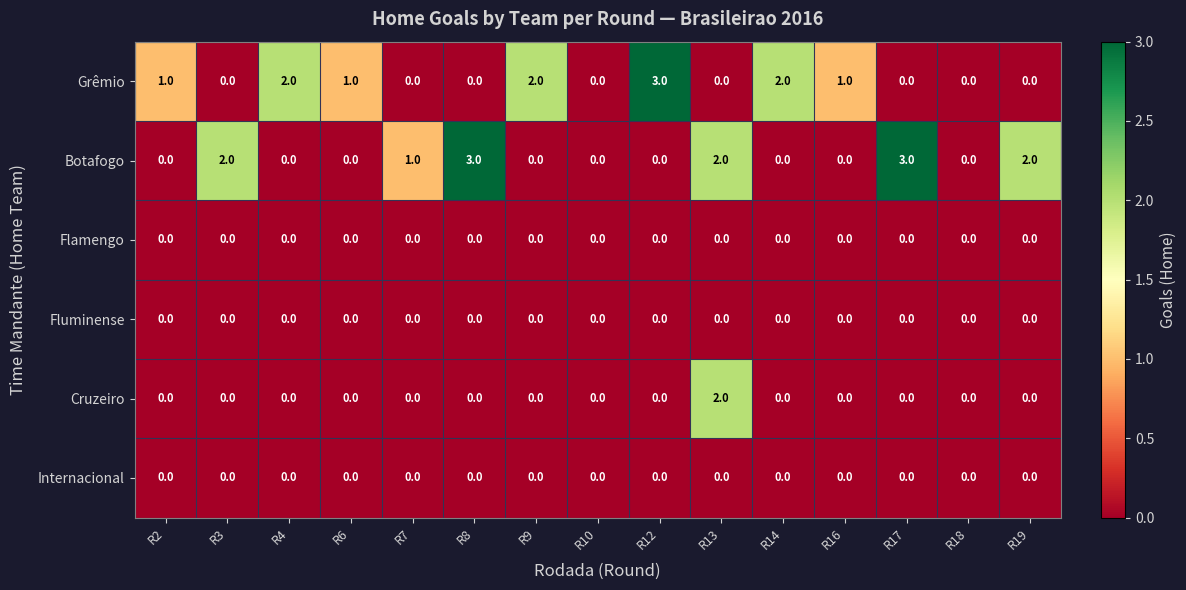

Which series changed the most between R9 and R16?

Grêmio